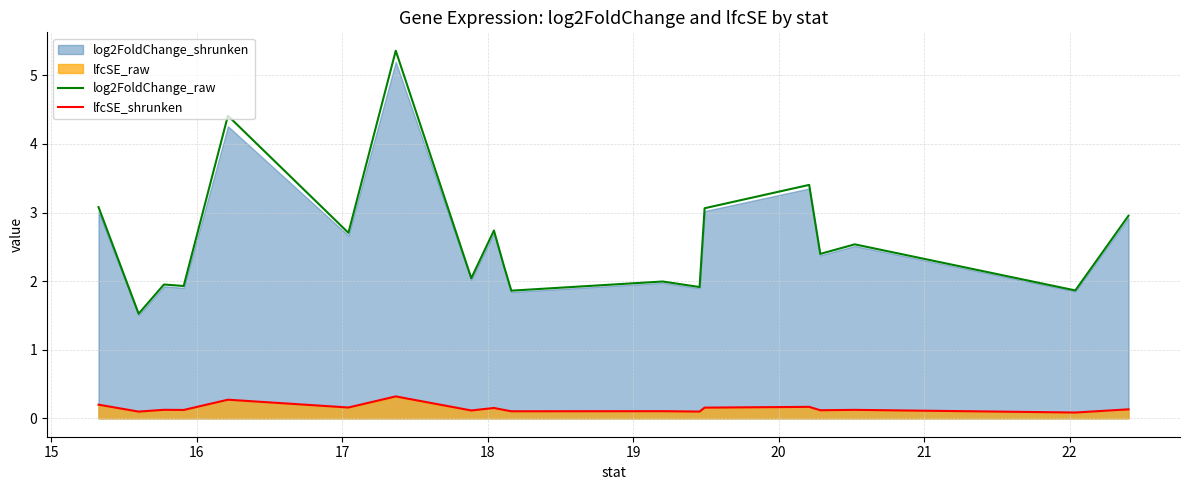

What is the maximum value for log2FoldChange_raw?

5.4